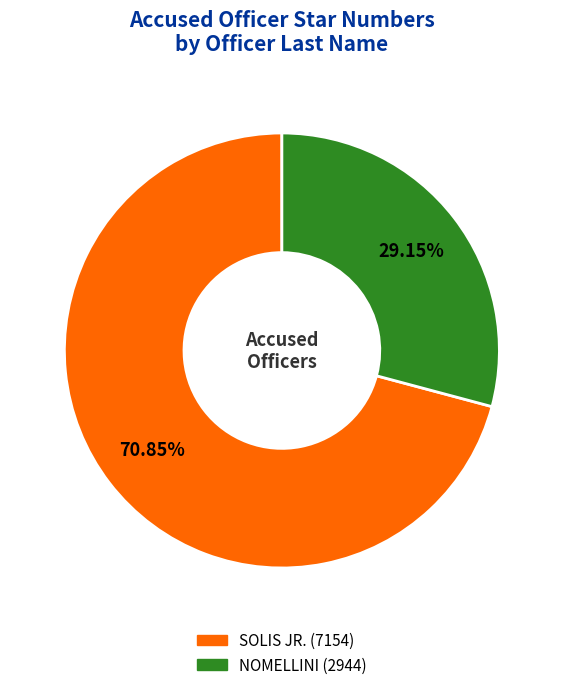

The SOLIS JR. slice represents 71% of the pie. True or false?

True